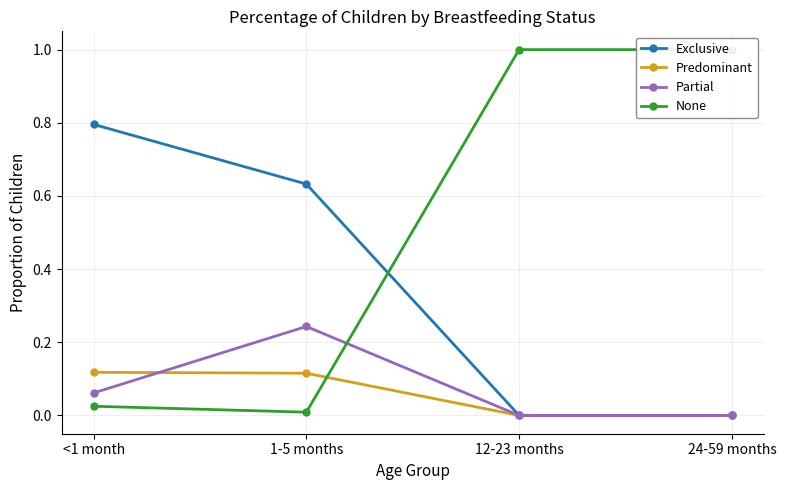

True or false: Predominant has a value of 0.1 at 1-5 months.

True